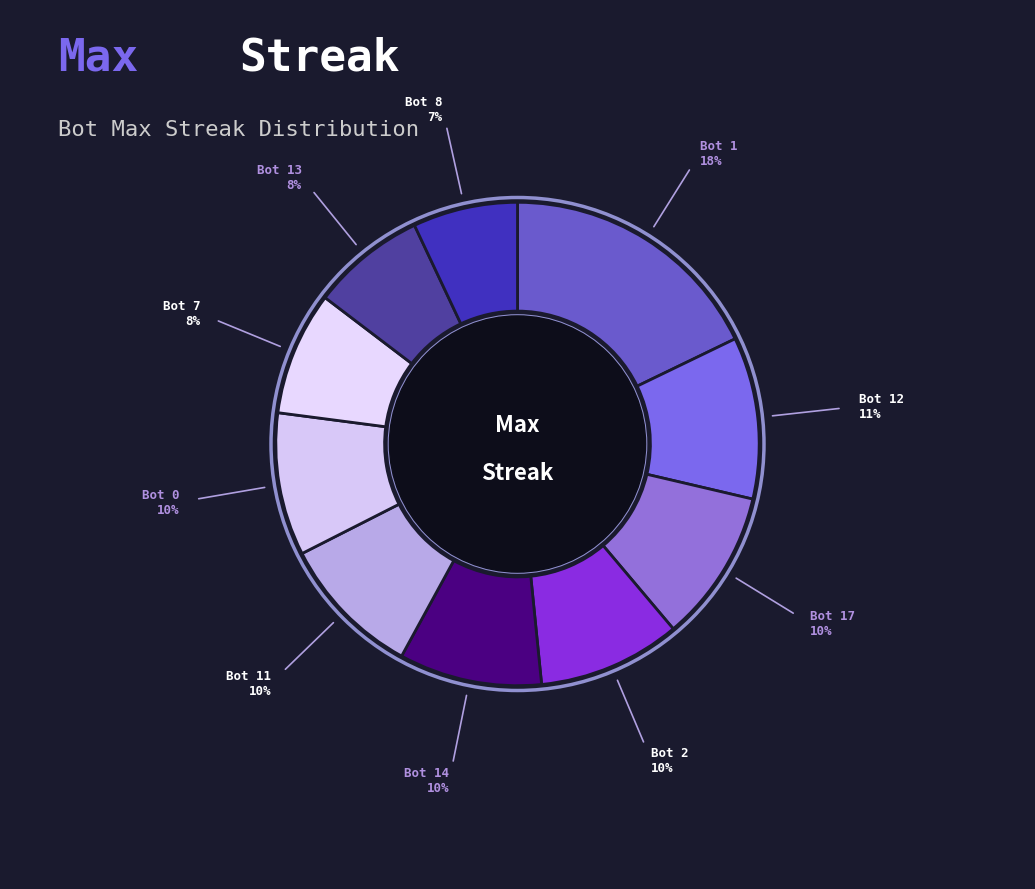

How many segments does this pie chart have?

10